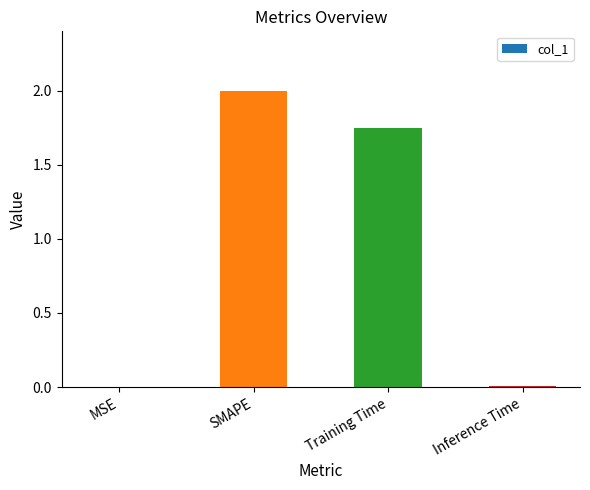

Where does the data first go above 1?

SMAPE